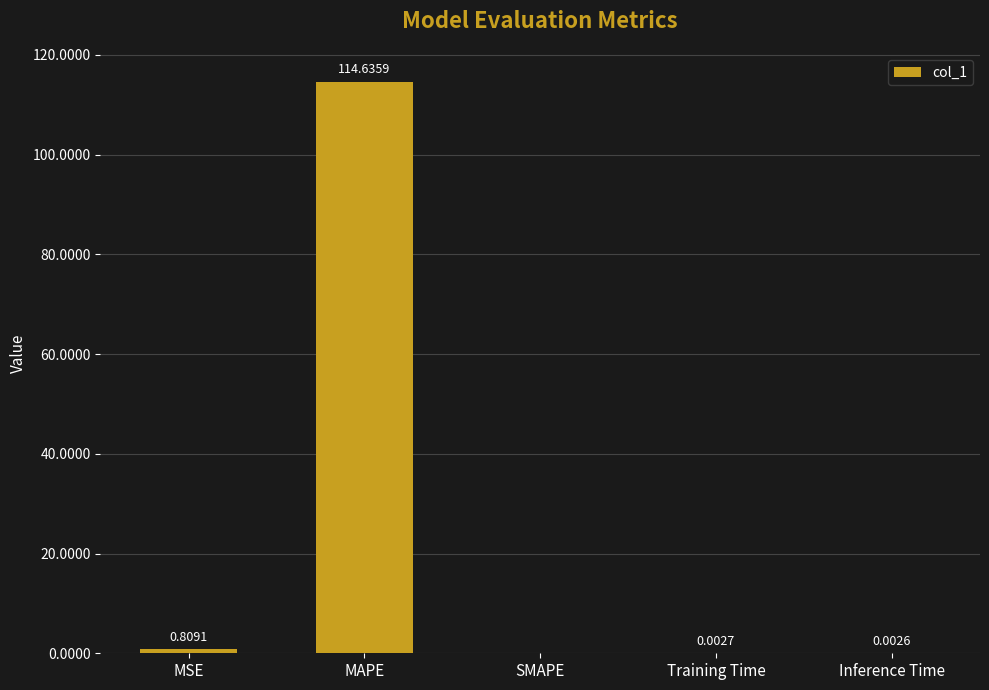

Which category has the highest value across all series?

MAPE